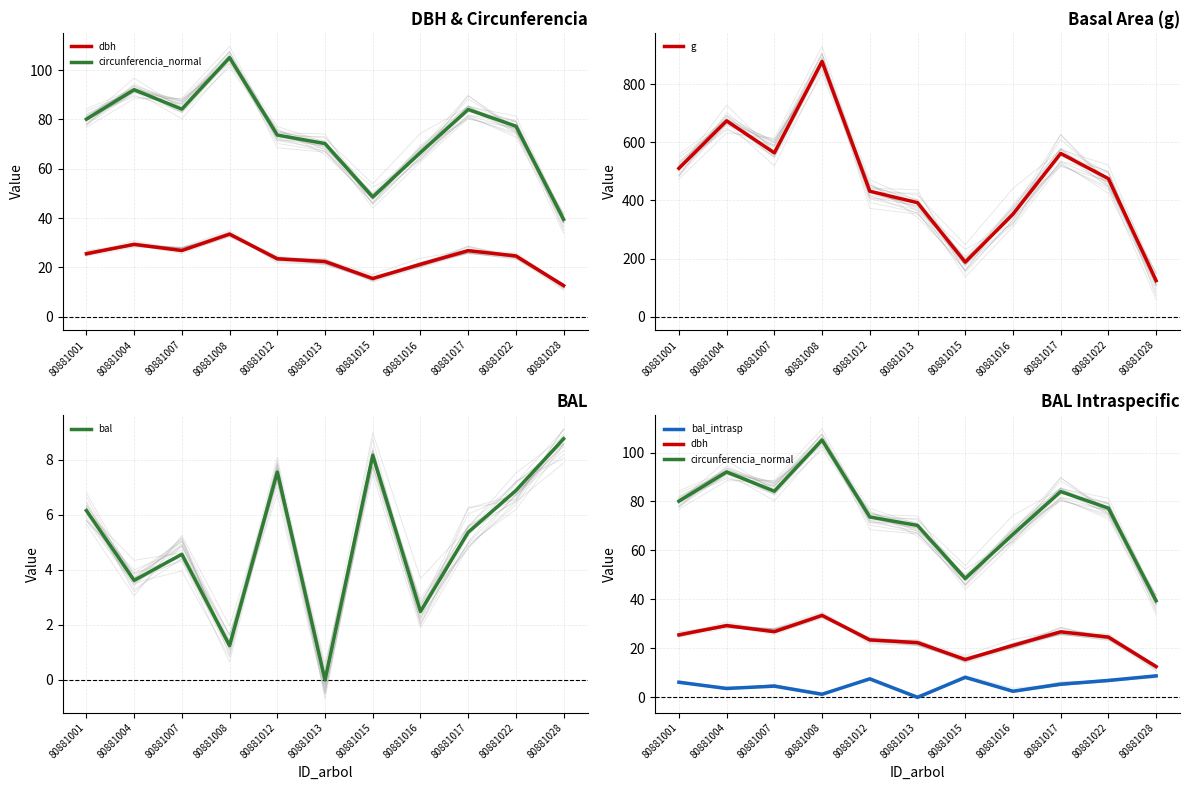

Which series has the largest total across all categories?

g